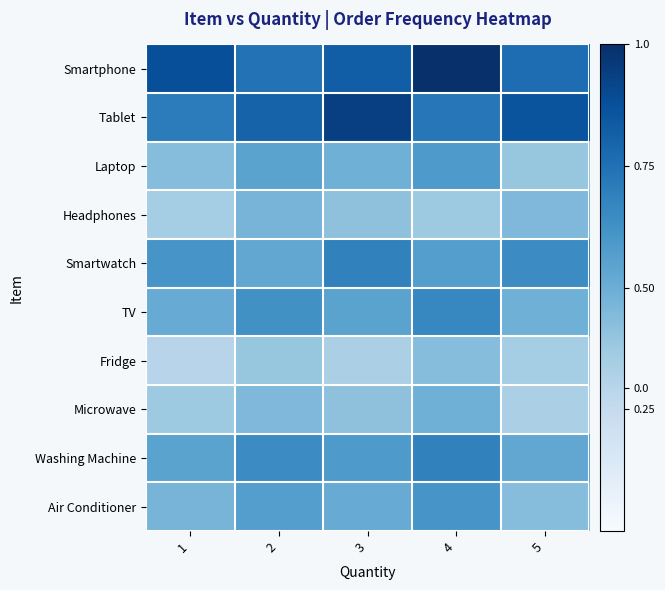

Reading left to right, transcribe all the data shown in this chart.

Smartphone: 1=45	2=38	3=42	4=51	5=39
Tablet: 1=36	2=41	3=48	4=37	5=44
Laptop: 1=22	2=28	3=25	4=30	5=20
Headphones: 1=18	2=24	3=21	4=19	5=23
Smartwatch: 1=31	2=27	3=35	4=29	5=33
TV: 1=26	2=32	3=28	4=34	5=25
Fridge: 1=15	2=20	3=17	4=22	5=18
Microwave: 1=19	2=23	3=21	4=25	5=17
Washing Machine: 1=28	2=33	3=30	4=35	5=27
Air Conditioner: 1=24	2=29	3=26	4=31	5=22